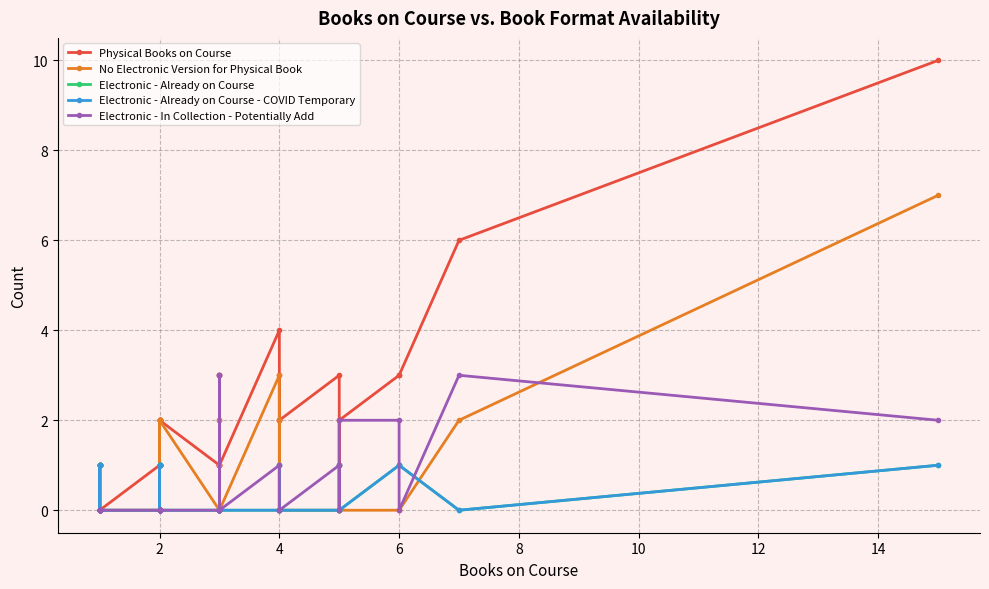

What is the highest value of the Electronic - In Collection - Potentially Add series?

3